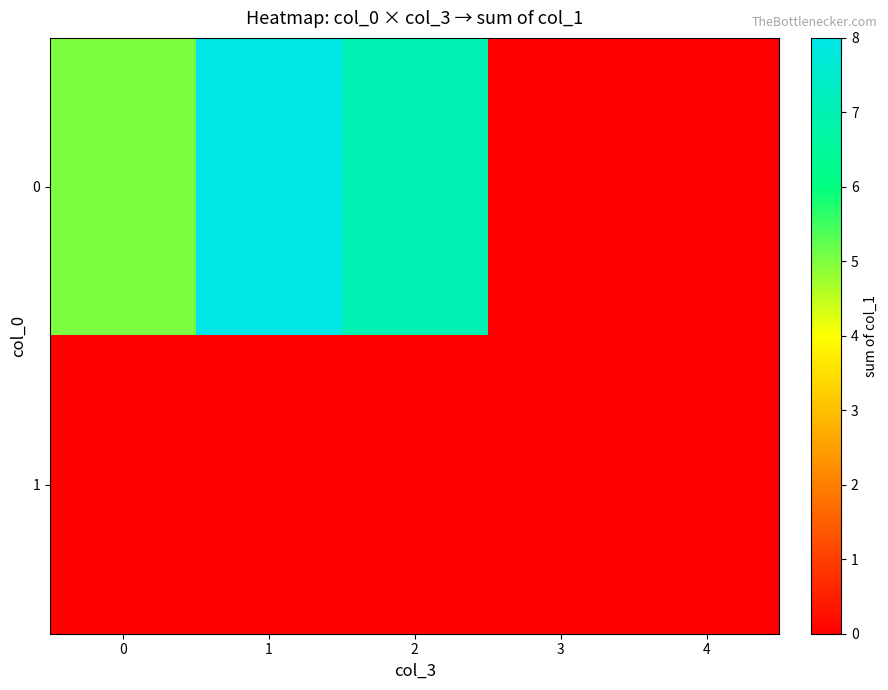

Which series has the widest spread of values?

row_0